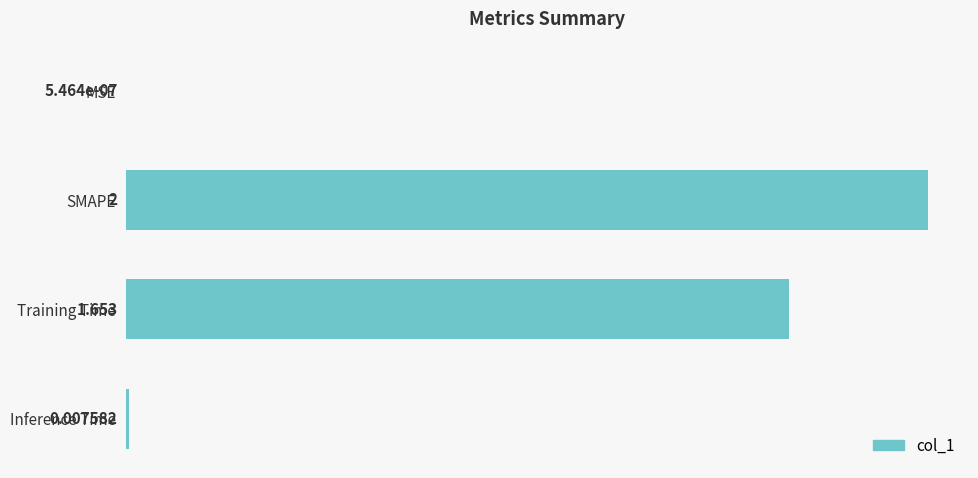

At which label is the value closest to 1?

Training Time